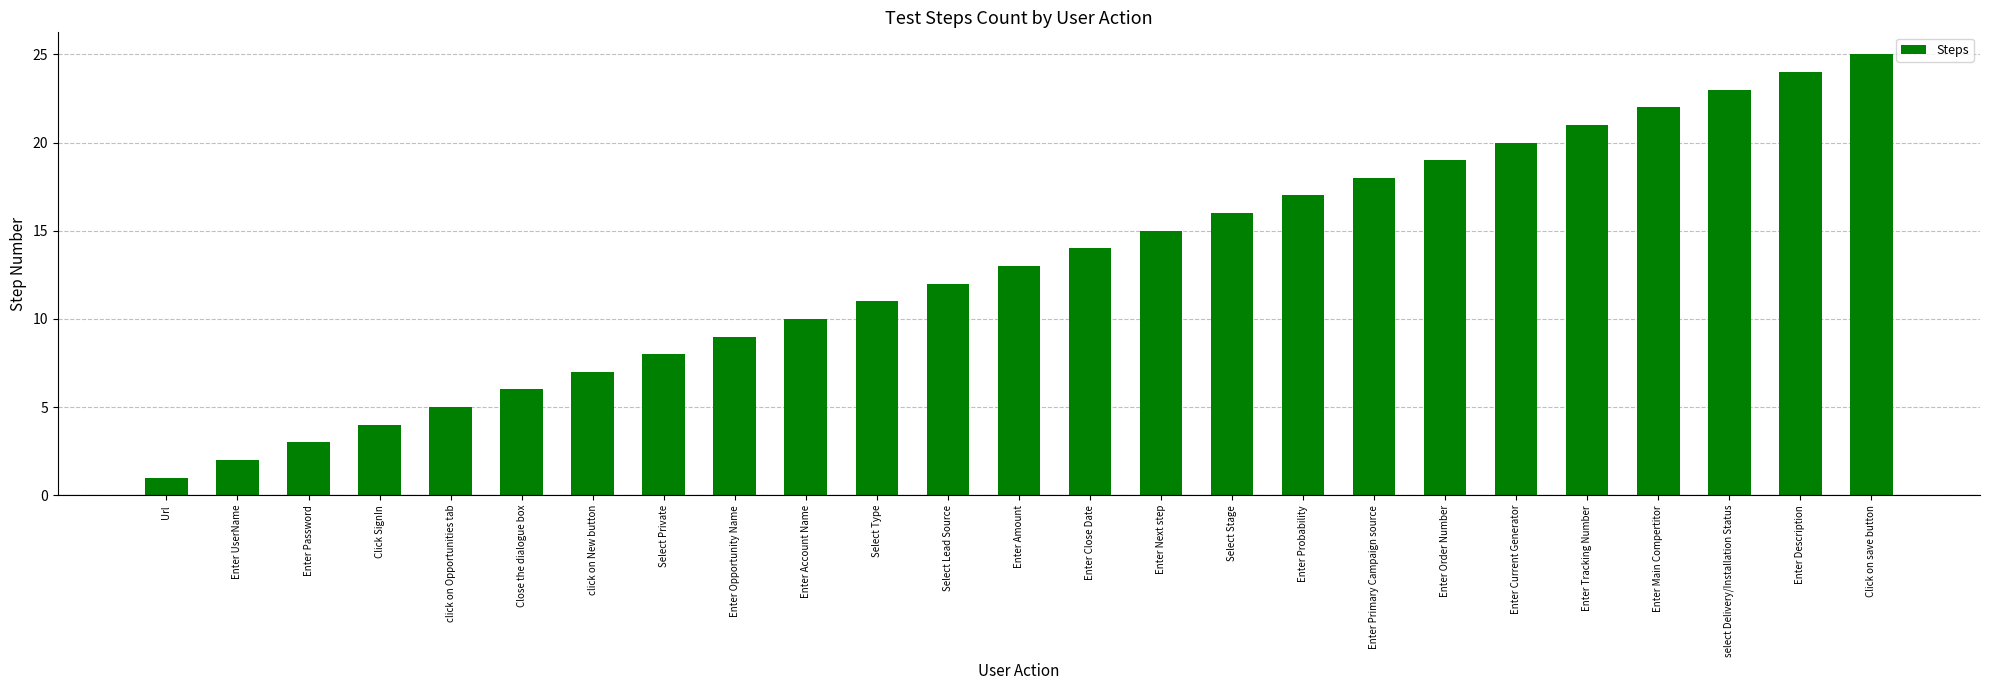

The chart shows a value of 28 at Enter Probability. True or false?

False